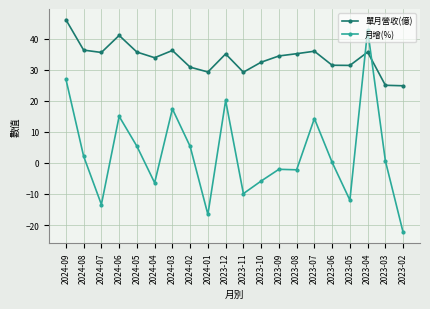

What is the difference between the second highest and minimum values in the 月增(%) series?

49.4